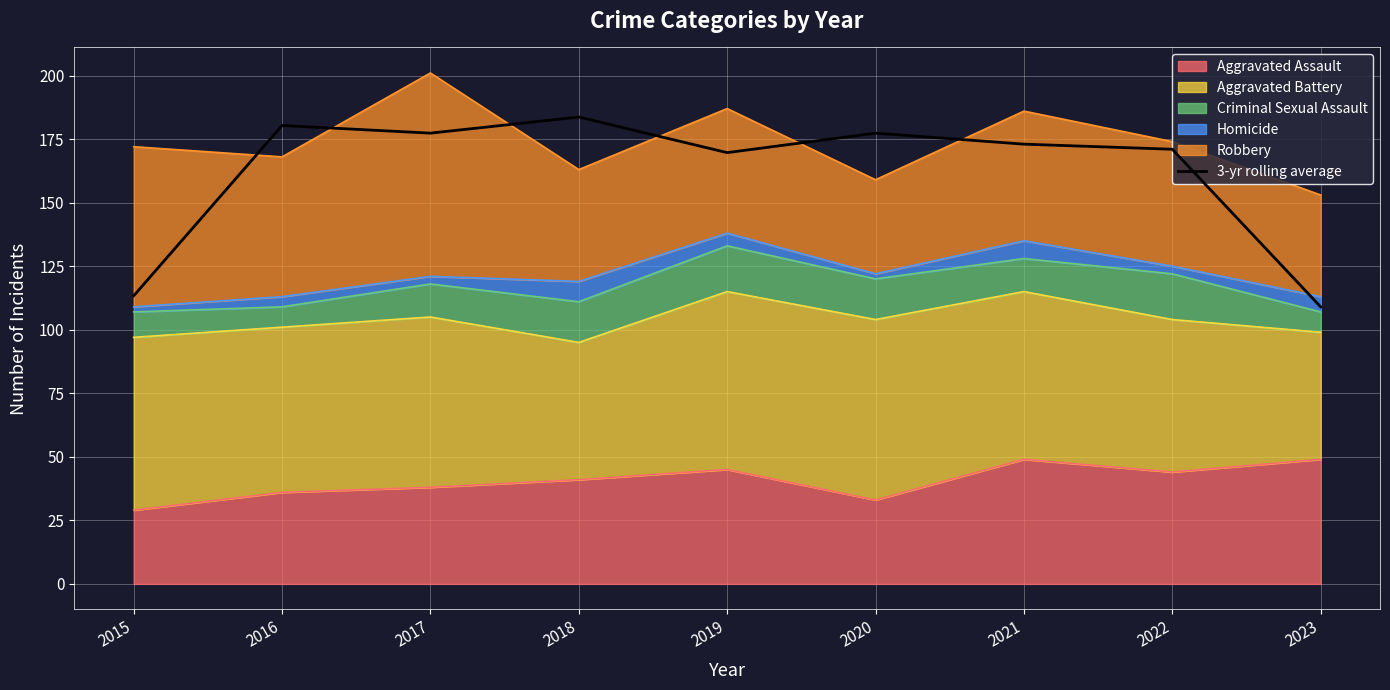

What is the value of the 2nd point from the left?

180.3